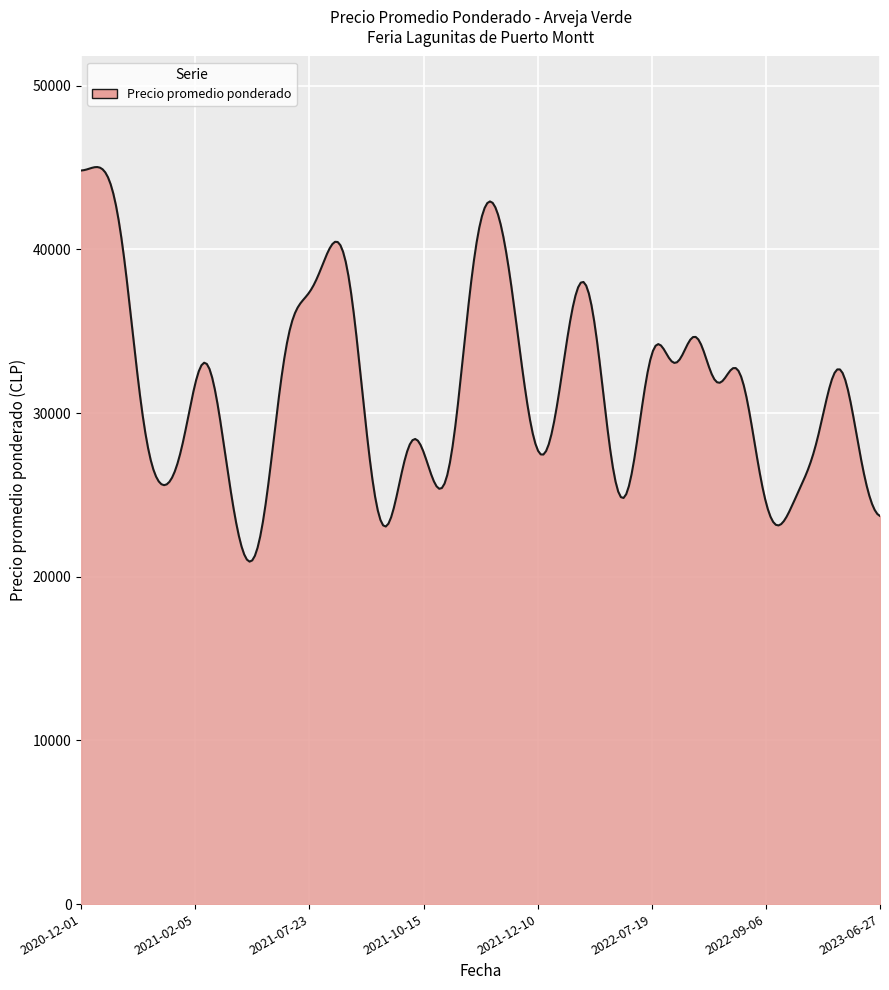

What is the minimum value shown in the chart?

20926.7